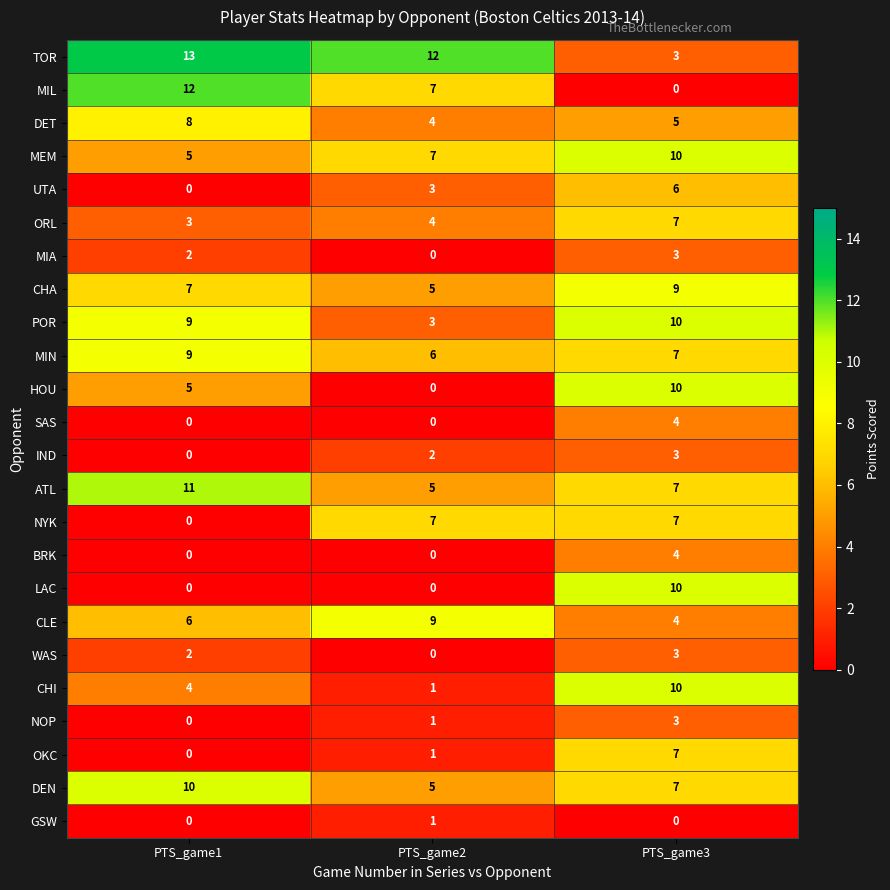

What is the average value of the MIN series?

7